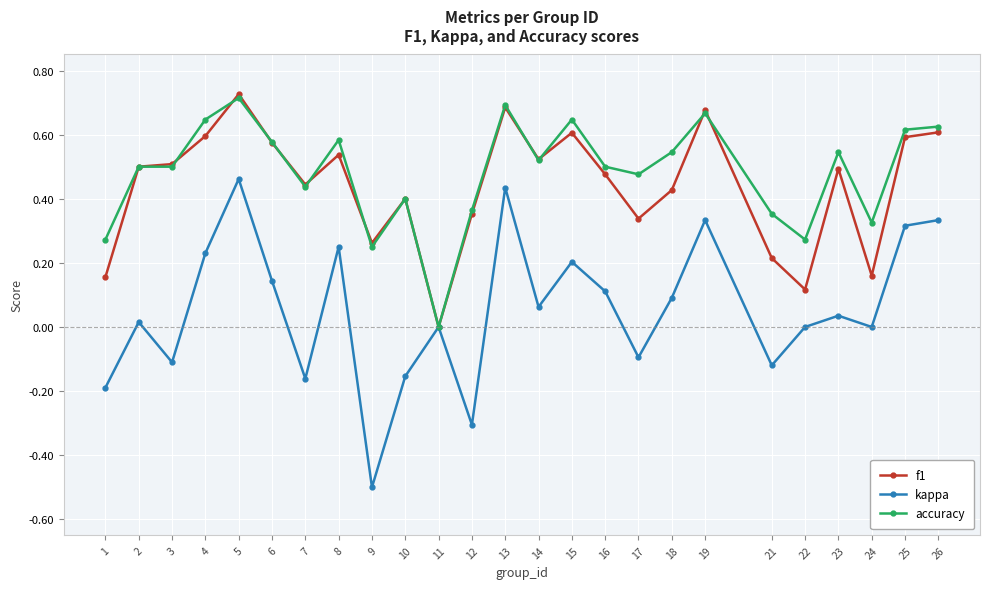

How many interior local valleys does the kappa series have?

8